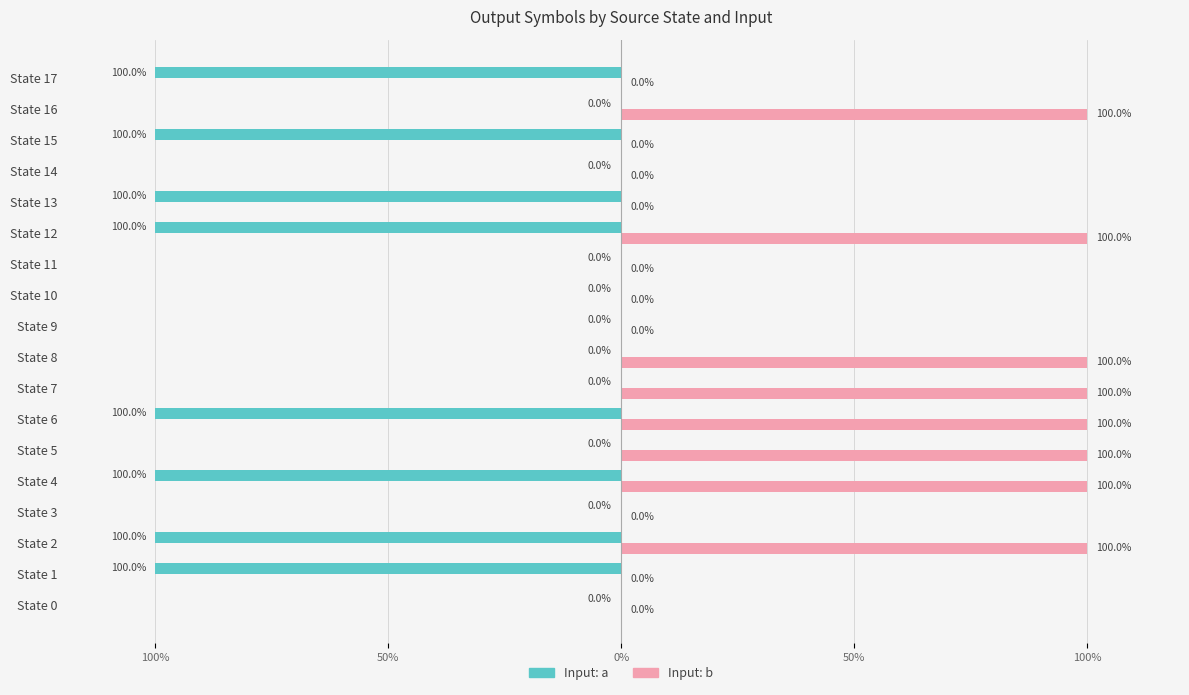

What is the value of the input_symbol_a bar at the 13th from the left?

-100